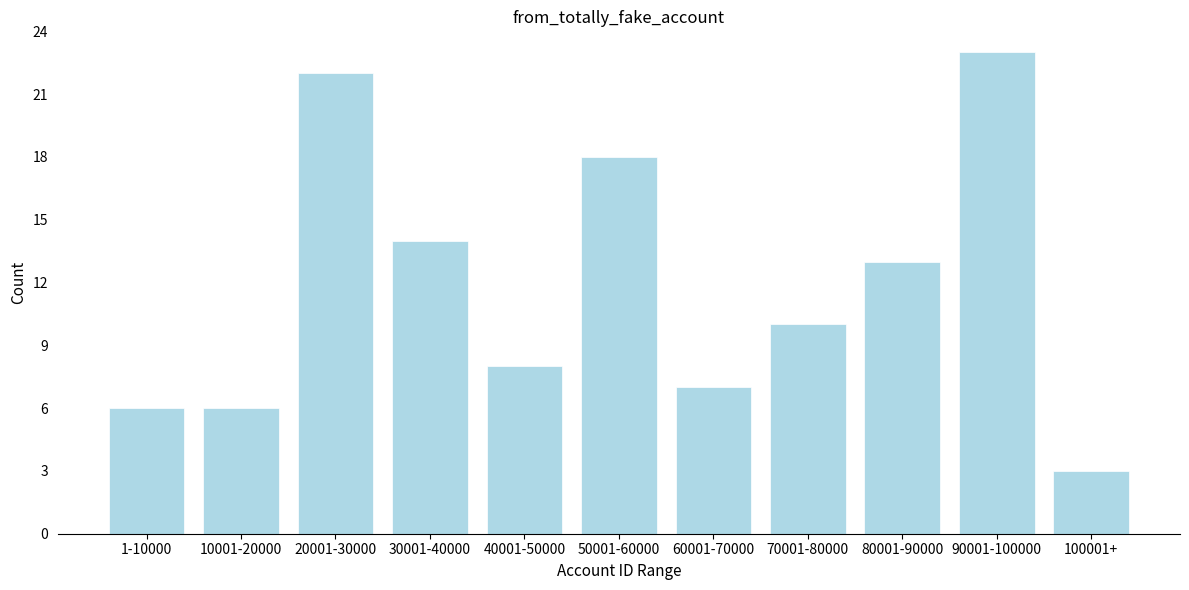

Reading left to right, list all the values displayed in this chart.

6	6	22	14	8	18	7	10	13	23	3